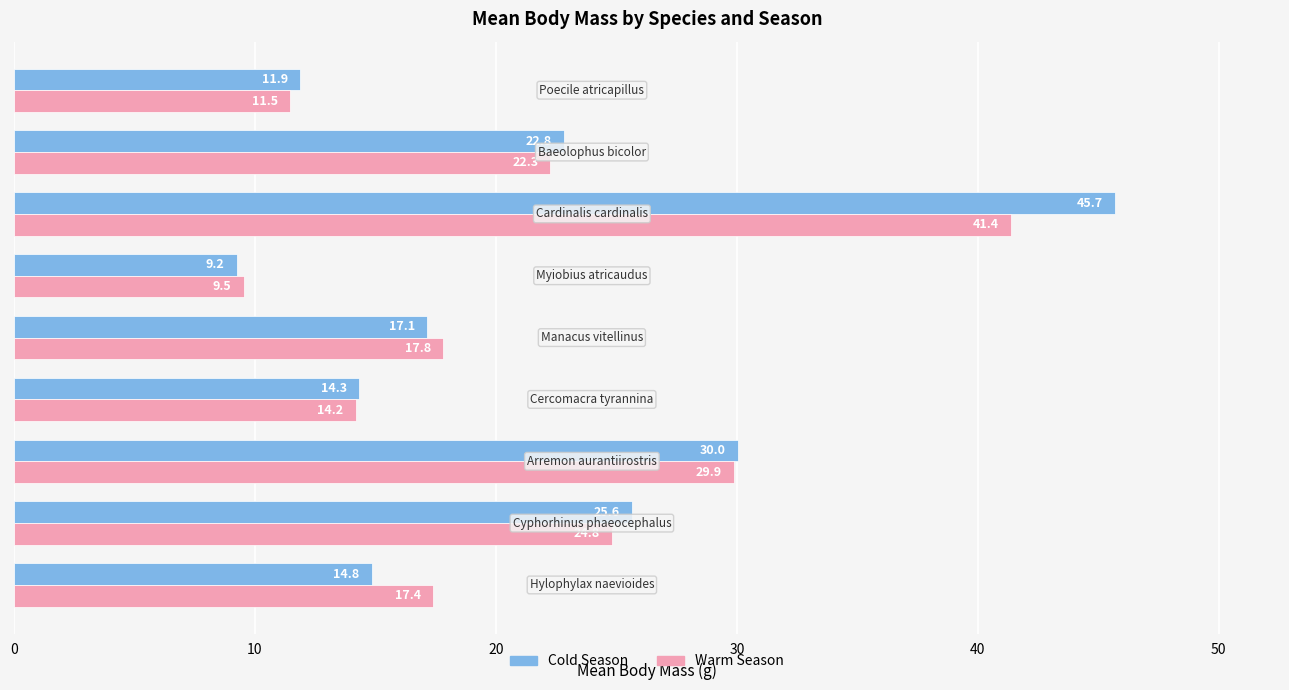

What is the difference between the second highest and second lowest values in the Warm Season series?

18.4